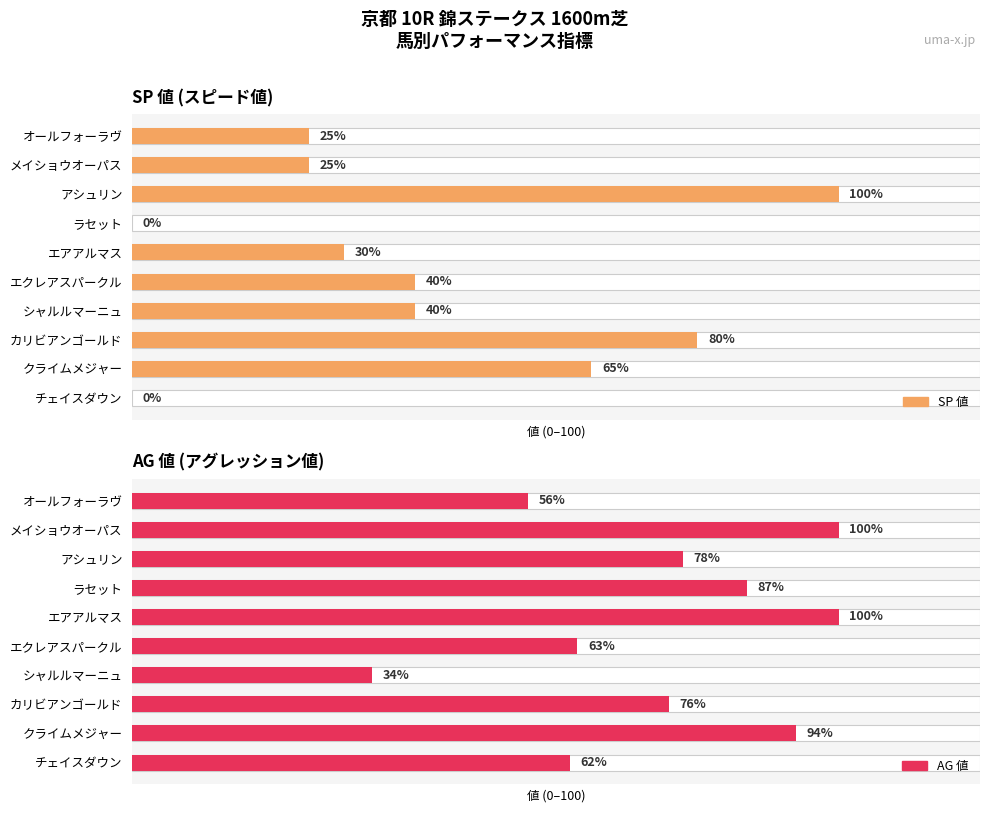

What is the total value across all series at シャルルマーニュ?

74